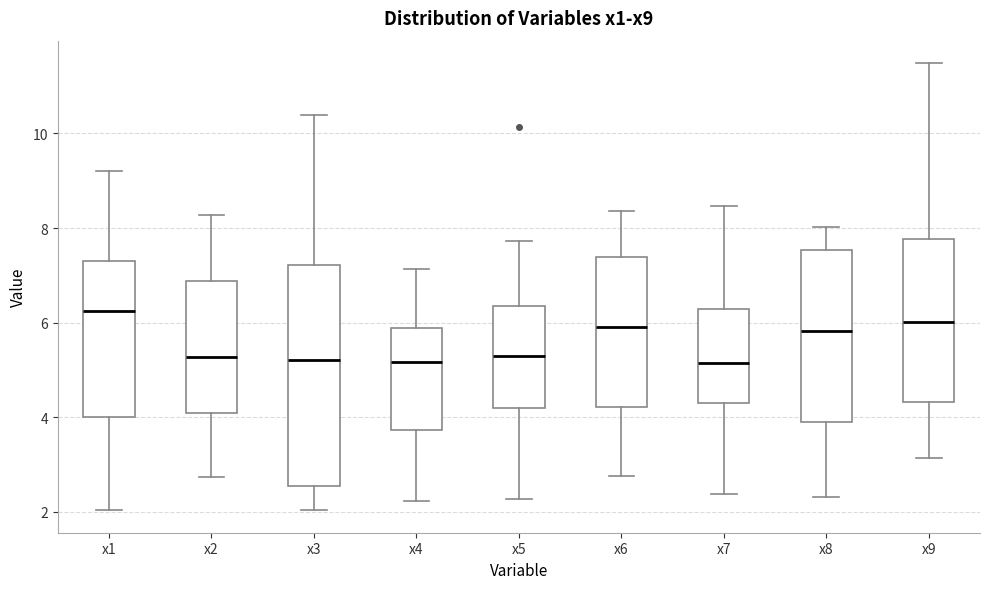

Comparing the boxes themselves (not the whiskers), which one is the tallest?

x3